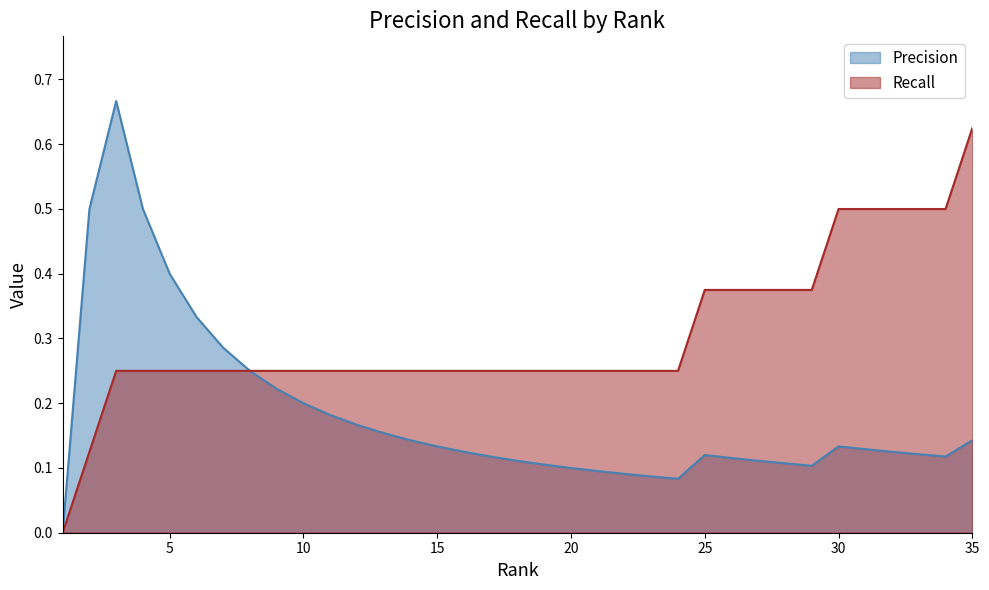

At how many categories does at least one series exceed 0?

34